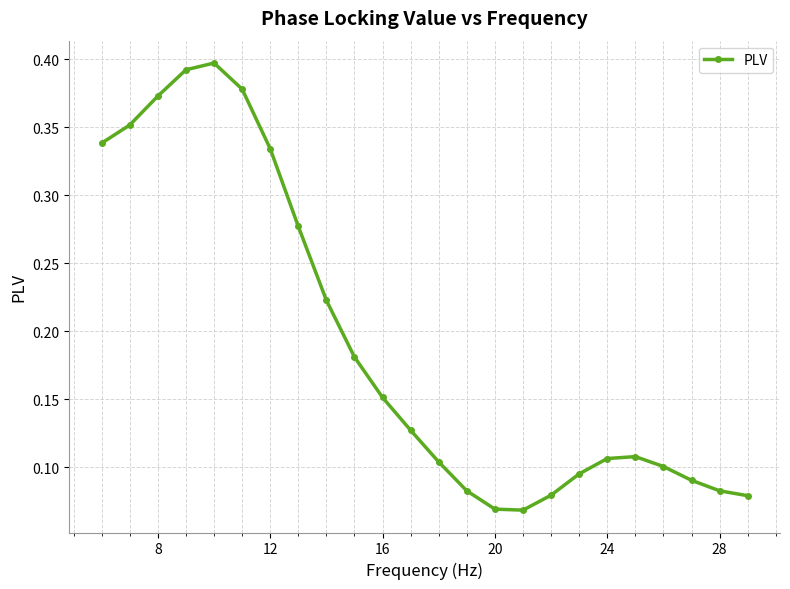

What is the sum of all values?

4.6